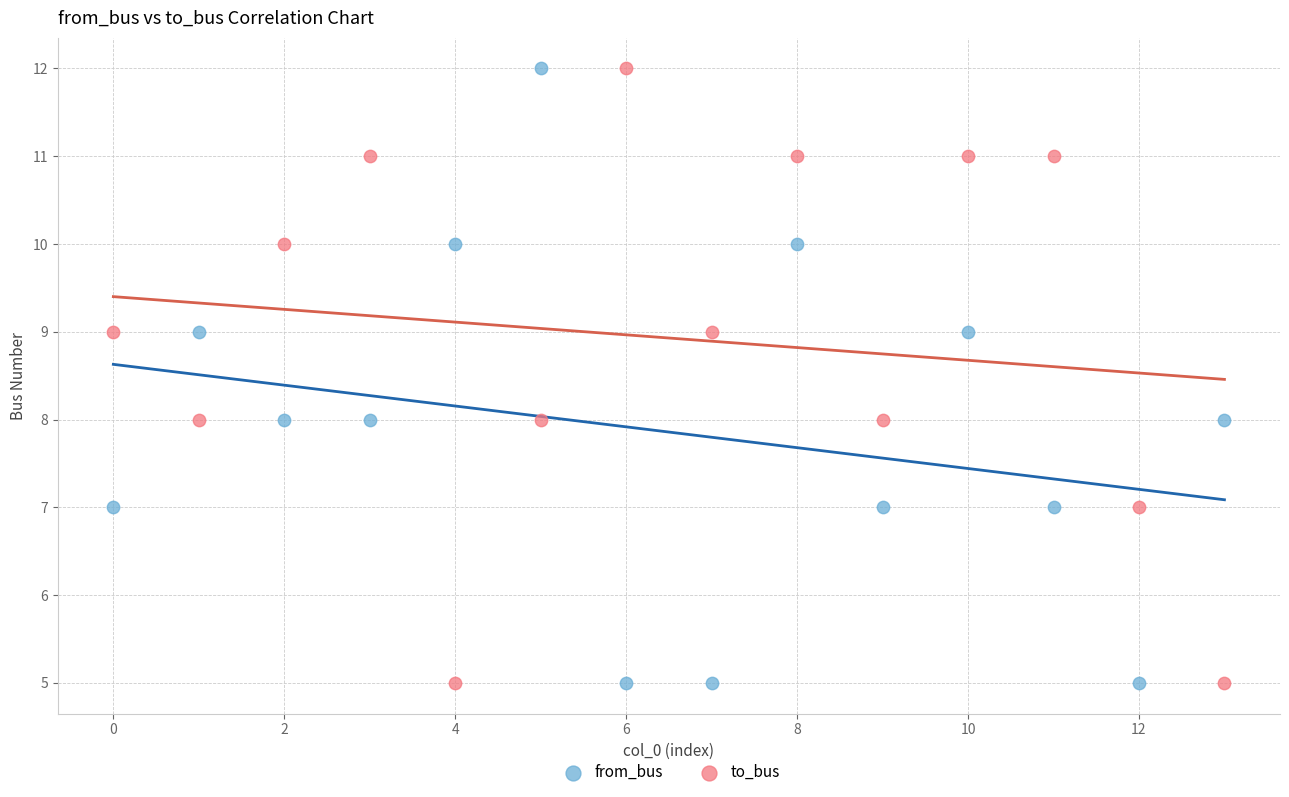

Across all data points, what is the range of Y values (max minus min)?

7